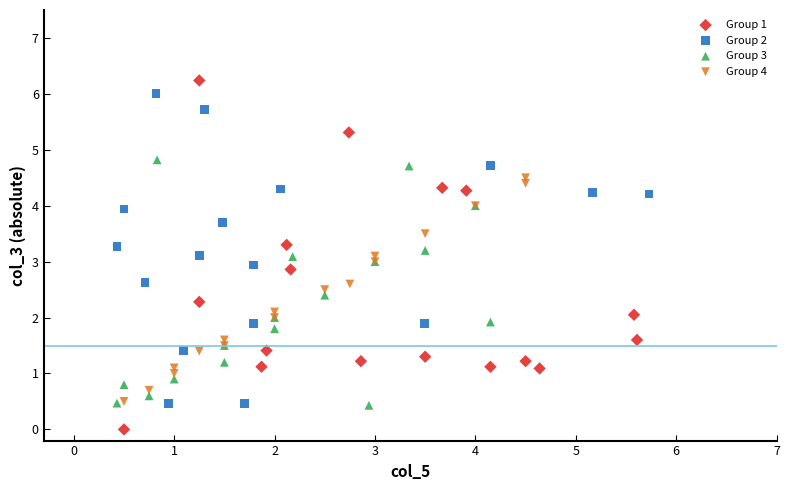

Which series has the widest spread of Y values?

Group 1